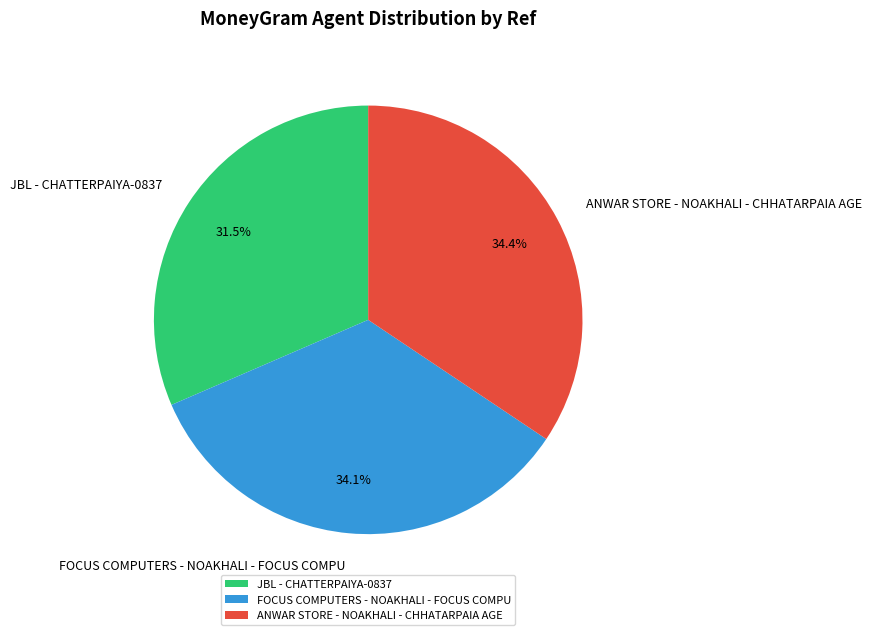

What percentage is the ANWAR STORE - NOAKHALI - CHHATARPAIA AGE slice, to the nearest percent?

34%